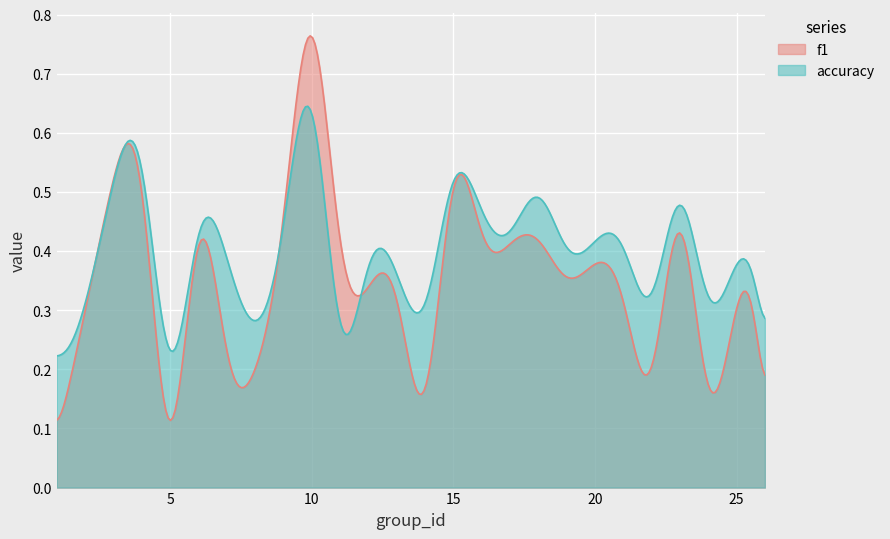

Is the value of f1 at 24 greater than the value of accuracy at 13?

No